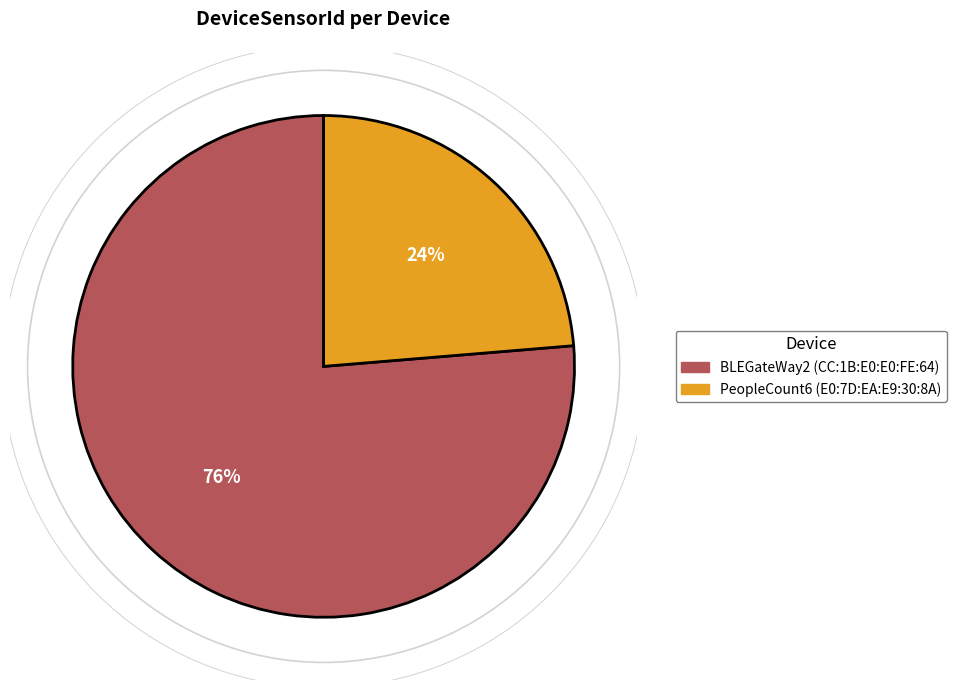

What is the largest slice in the pie chart?

BLEGateWay2 (CC:1B:E0:E0:FE:64)